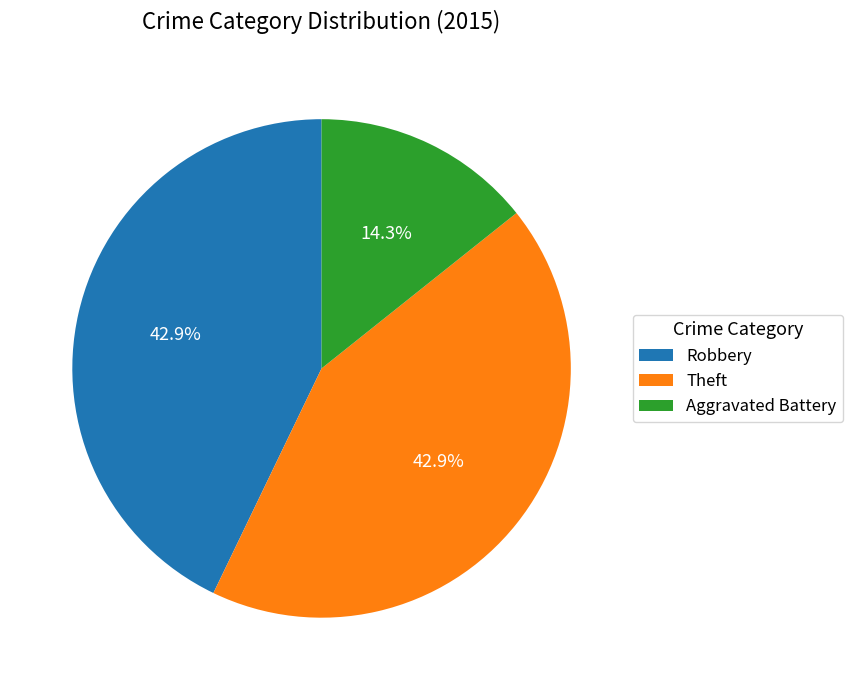

Is Theft the majority of the pie?

No